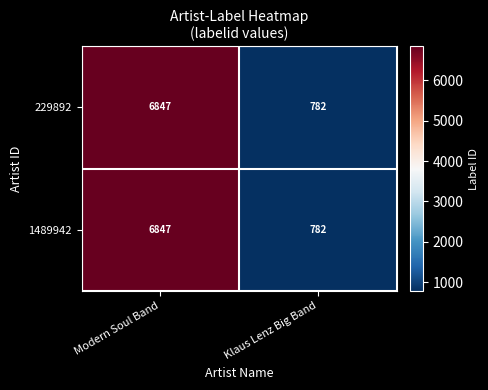

Reading right to left, extract all data points from this chart.

229892: Klaus Lenz Big Band=782	Modern Soul Band=6847
1489942: Klaus Lenz Big Band=782	Modern Soul Band=6847